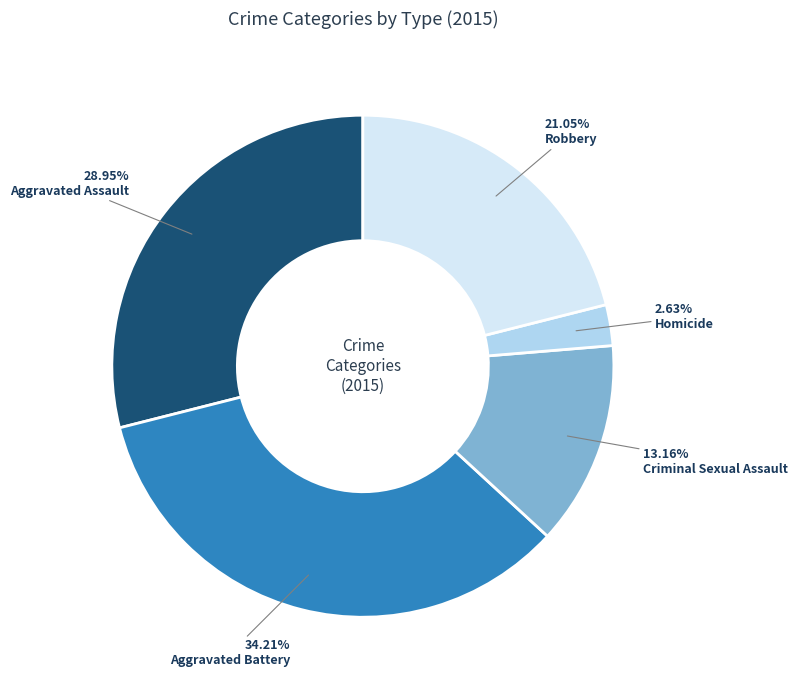

True or false: Criminal Sexual Assault accounts for 25% of the total.

False